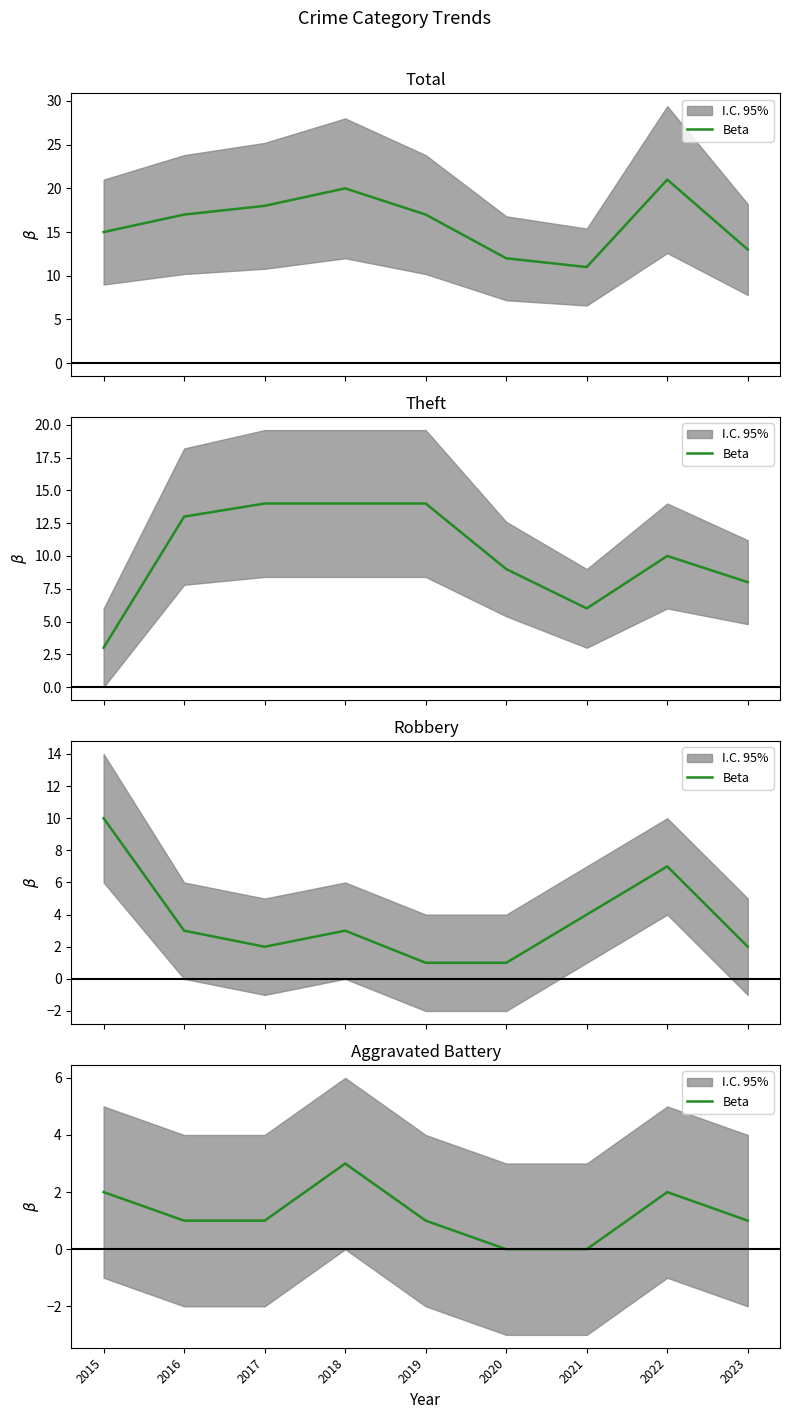

True or false: the data shows 1 at 2019.

True